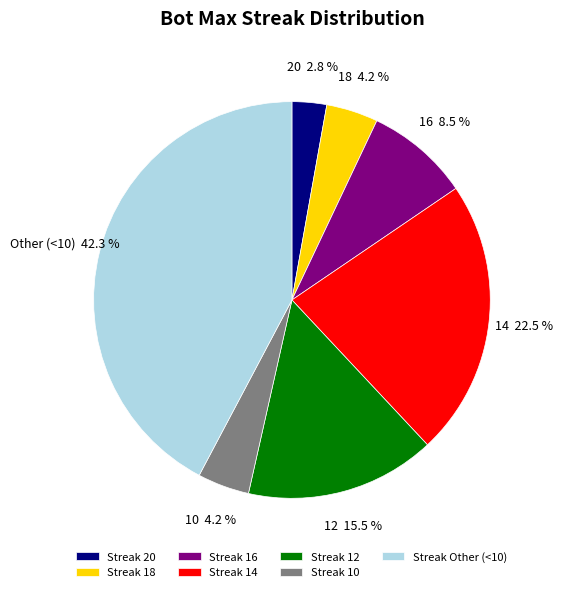

Does any single category account for the majority?

No